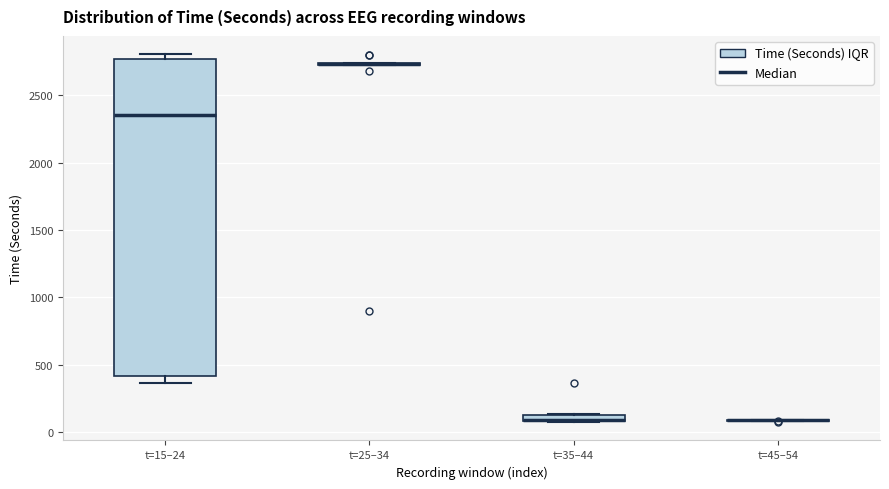

Comparing the boxes themselves (not the whiskers), which one is the tallest?

t=15–24